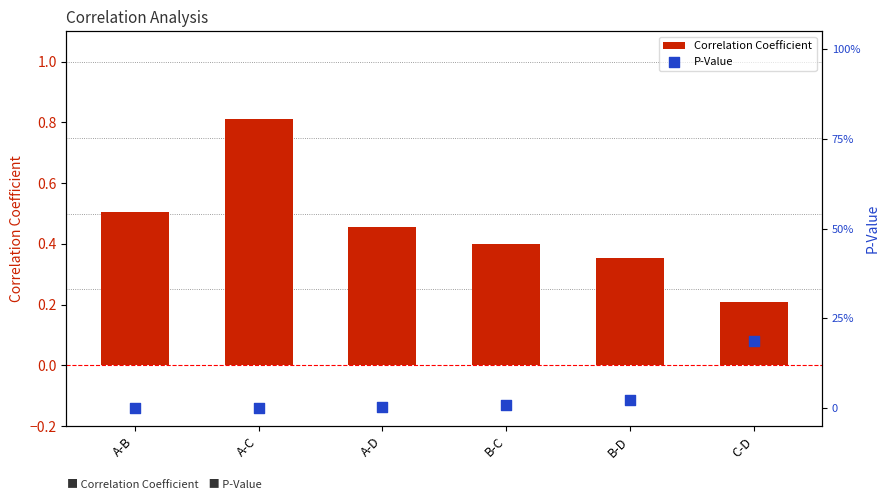

Which series has the largest Y range (max minus min)?

Correlation Coefficient